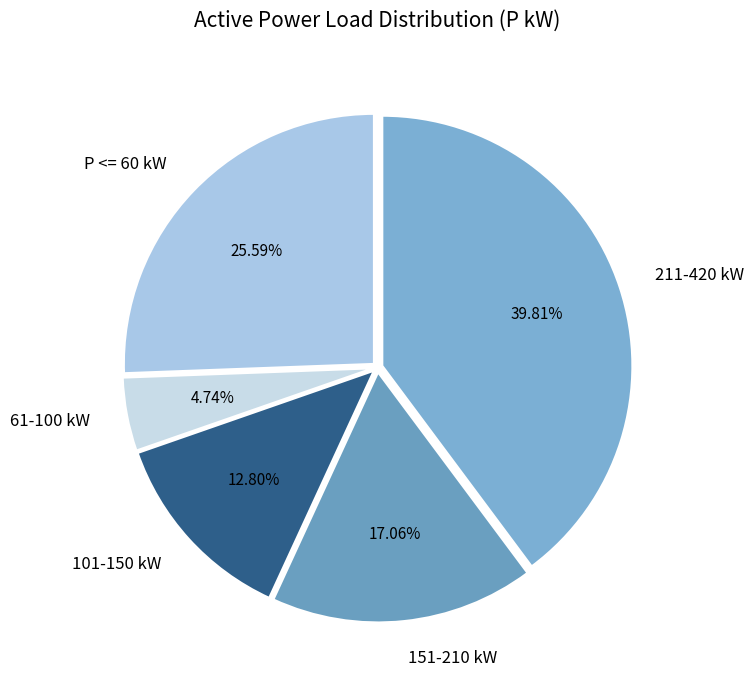

Rank the categories by value from lowest to highest.

61-100 kW, 101-150 kW, 151-210 kW, P <= 60 kW, 211-420 kW